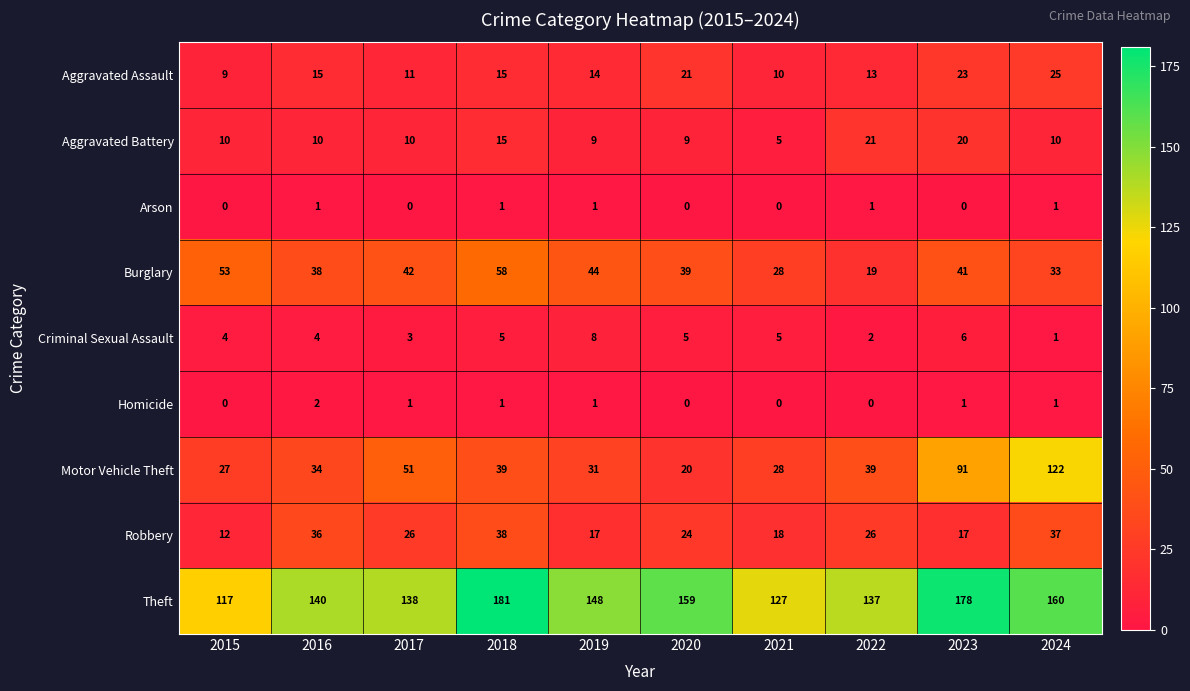

What is the difference between the maximum and minimum values in the Burglary series?

39